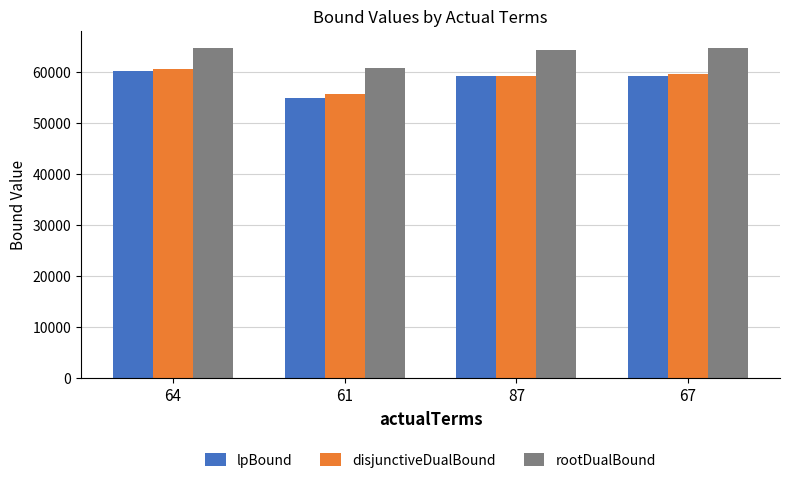

What is the value of the rootDualBound bar at the 4th from the left?

64639.2